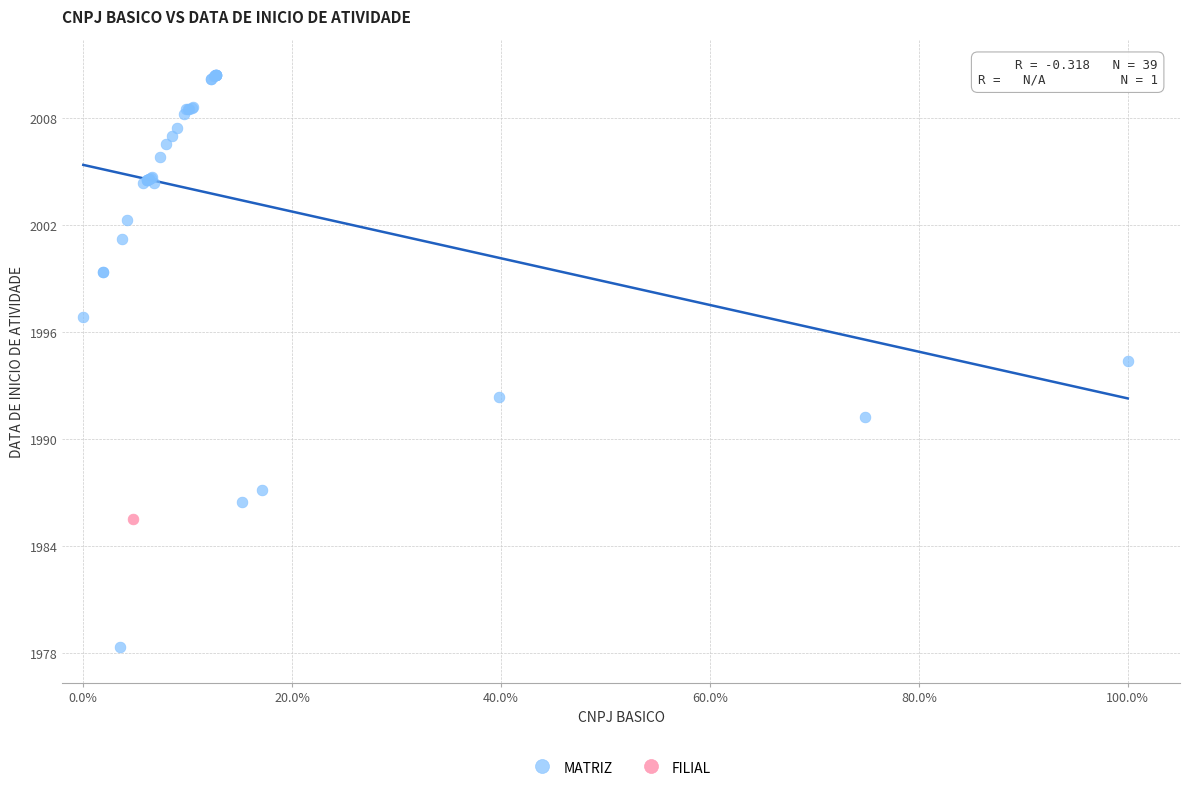

What are all the series names shown in the legend?

MATRIZ, FILIAL